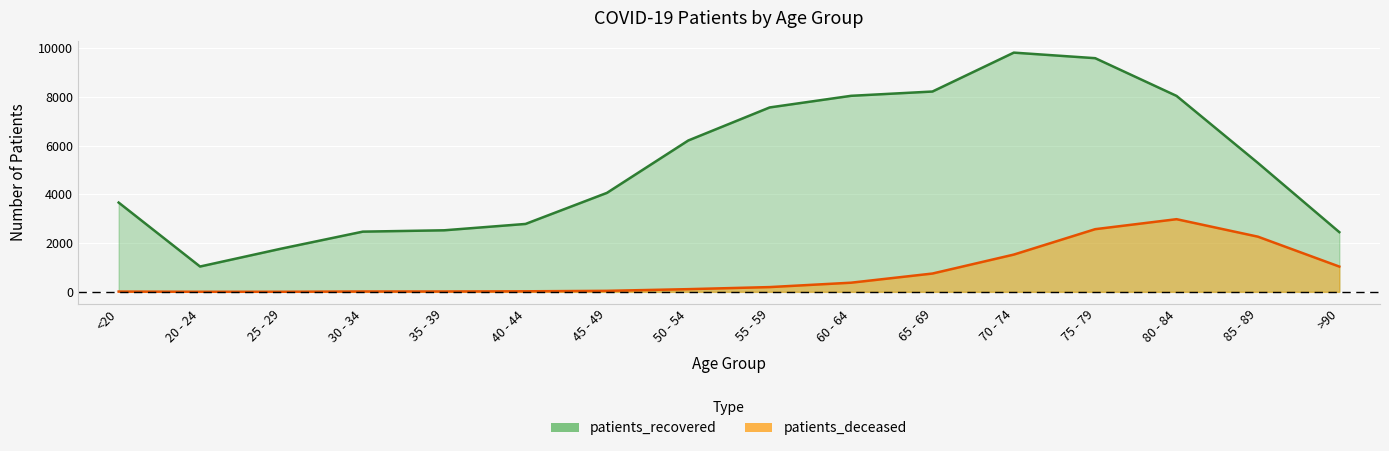

Read the patients_deceased value at 60 - 64, to the nearest 50.

400